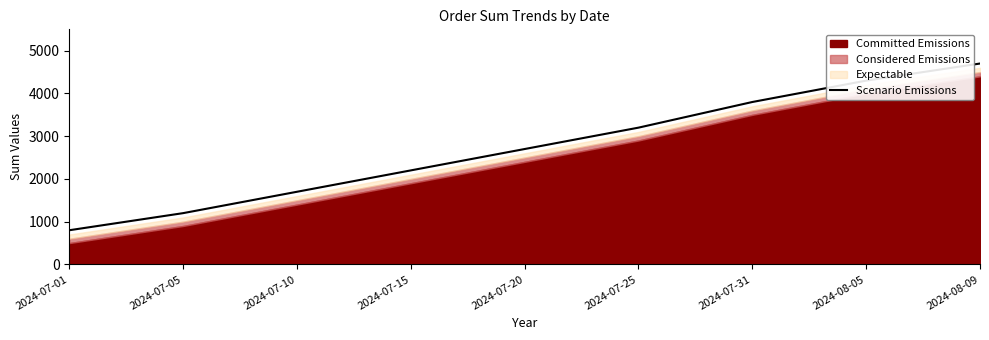

Where does the data first go above 2700?

2024-07-25